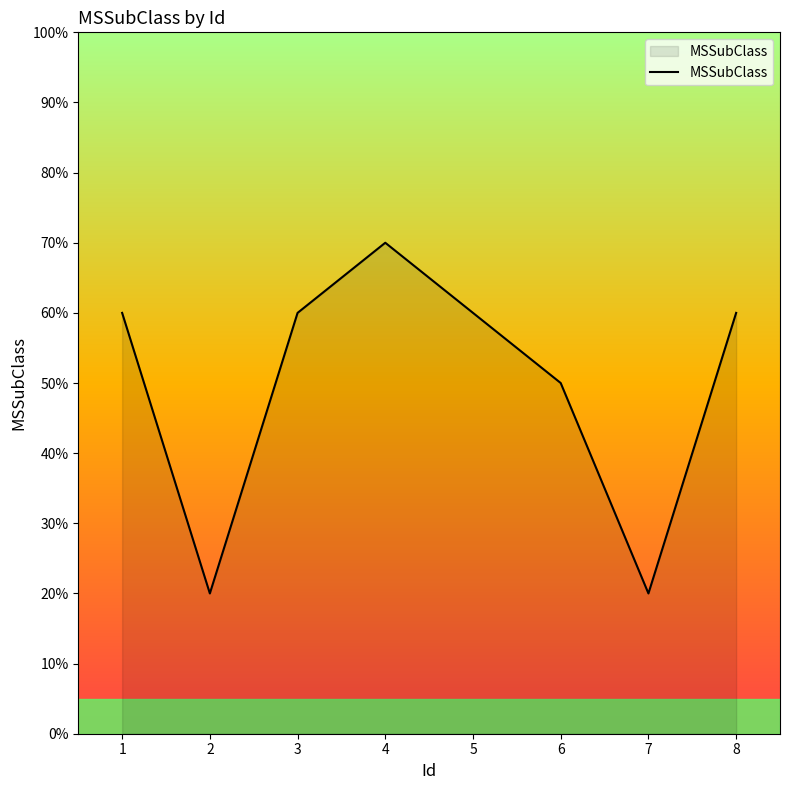

What is the greatest value displayed?

70